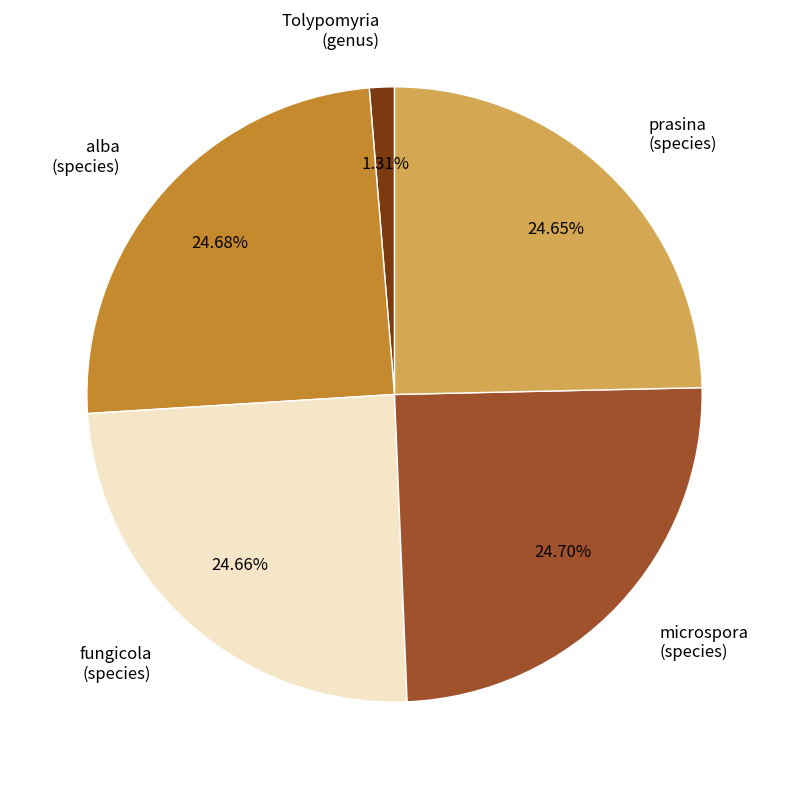

How many segments does this pie chart have?

5